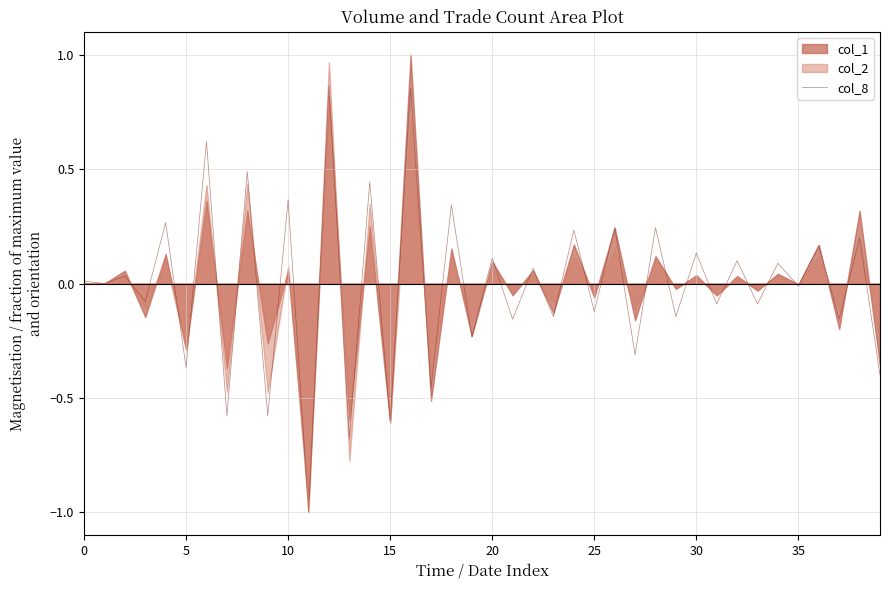

What is the lowest value of the col_8 series?

-1.0